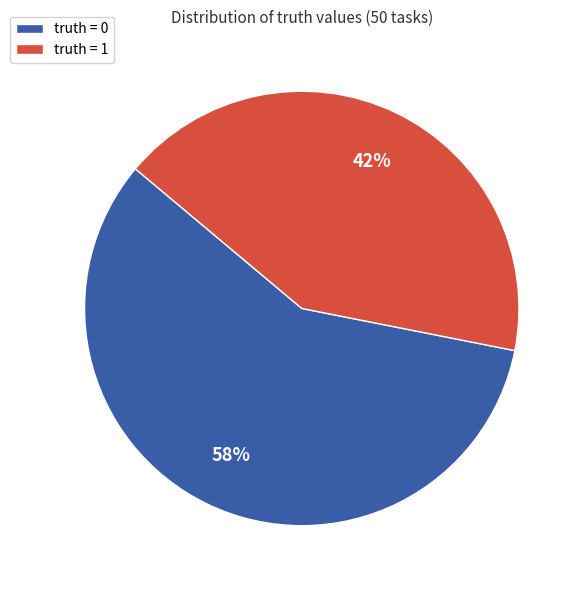

To the nearest percent, what percentage of the pie is truth = 0?

58%